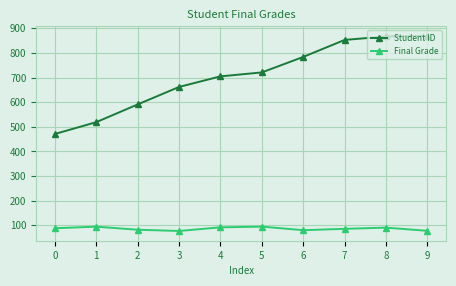

What is the value of the Final Grade point at the 6th from the left?

94.8